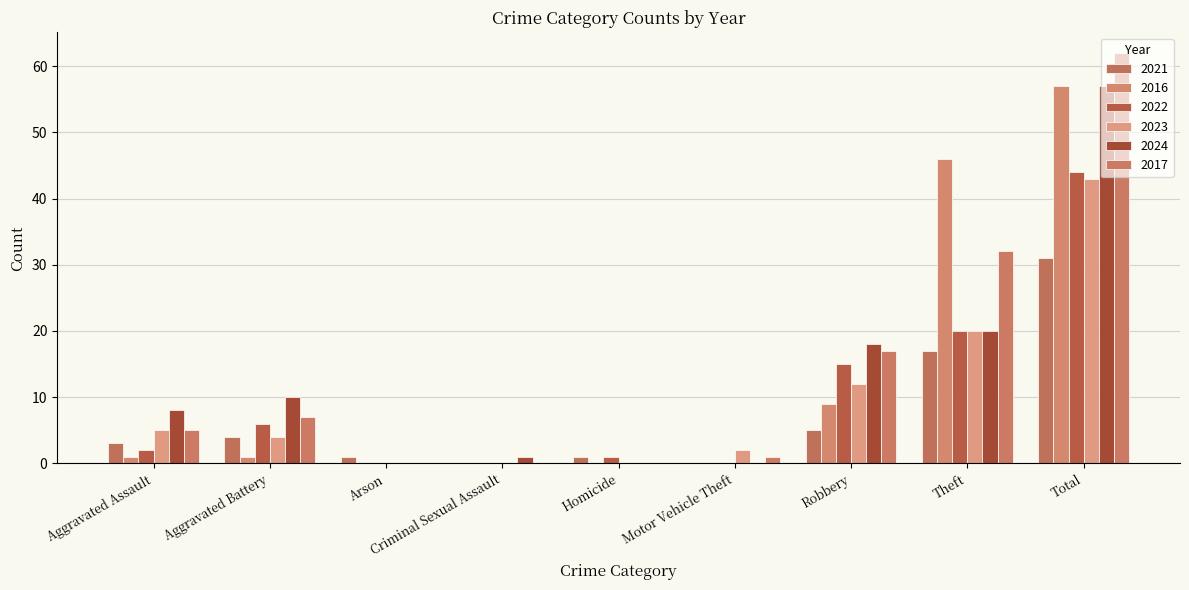

Rank the categories by 2017 value from highest to lowest.

Total, Theft, Robbery, Aggravated Battery, Aggravated Assault, Motor Vehicle Theft, Arson, Criminal Sexual Assault, Homicide